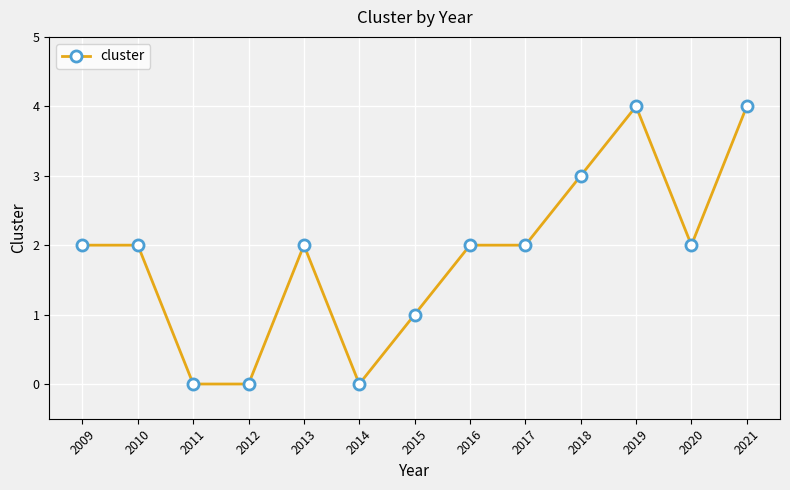

Which has a higher value, 2020 or 2012?

2020